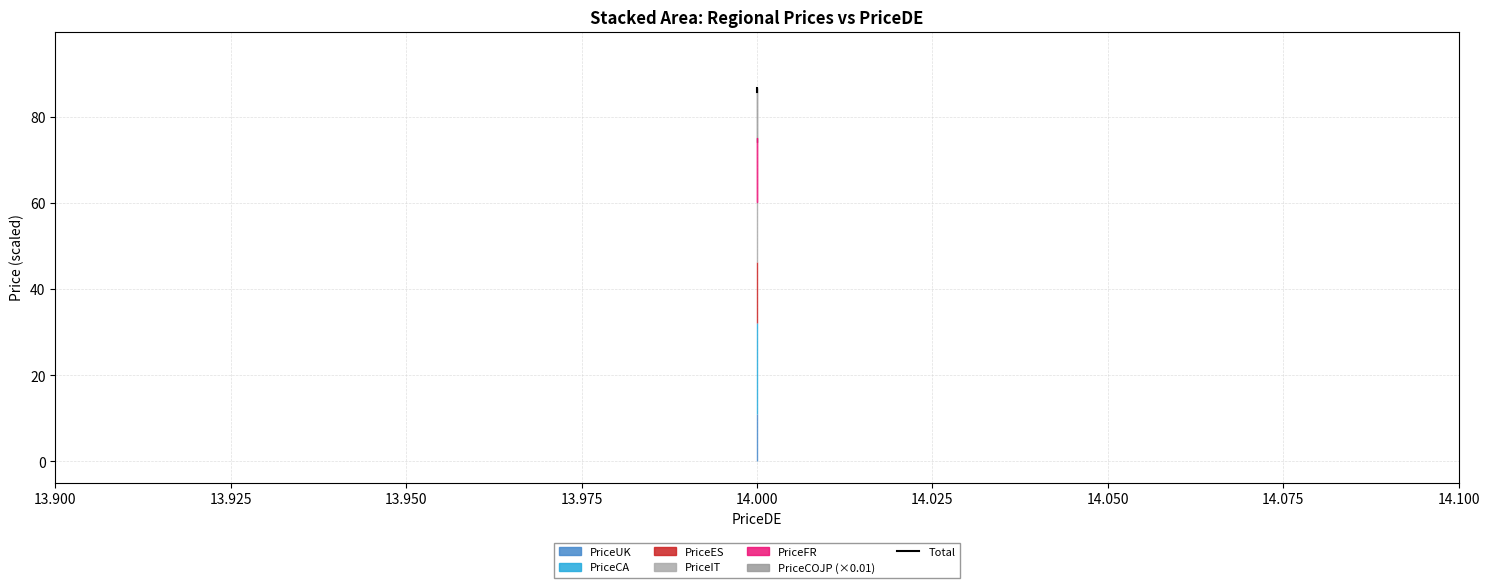

The value at 14.000 is 119.8. True or false?

False